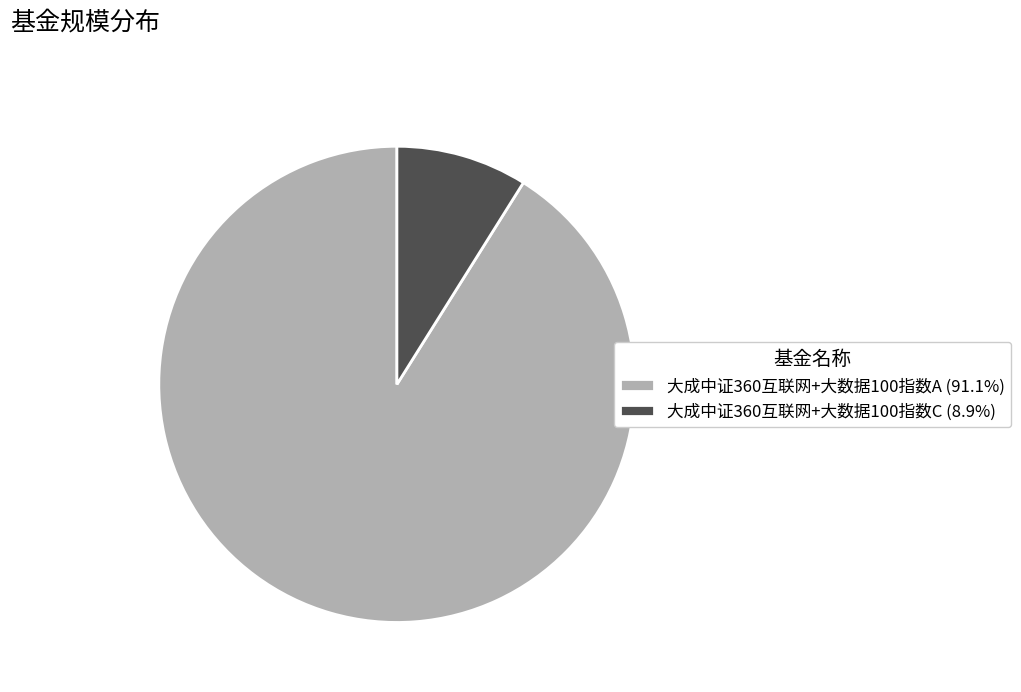

Which slice represents more than half of the pie?

大成中证360互联网+大数据100指数A